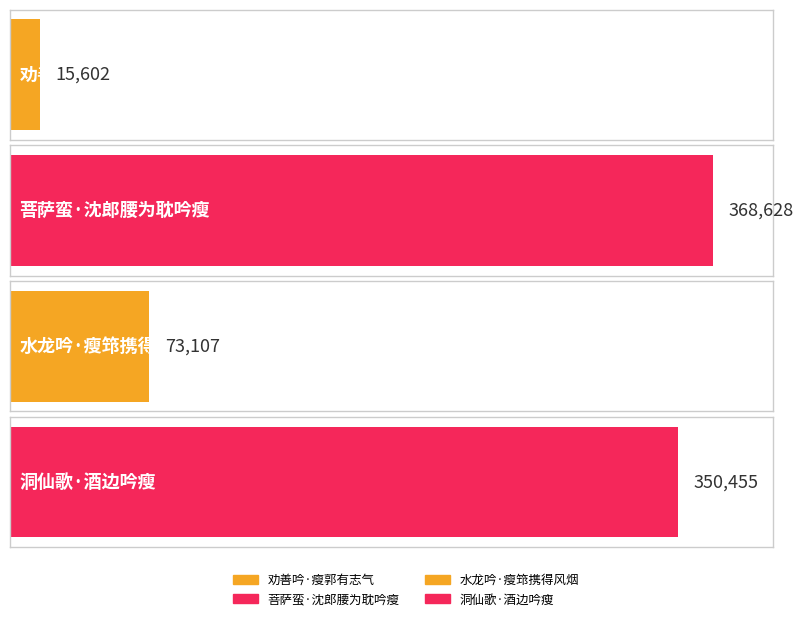

Is it true that the value at 水龙吟·瘦筇携得风烟 is 73107?

True